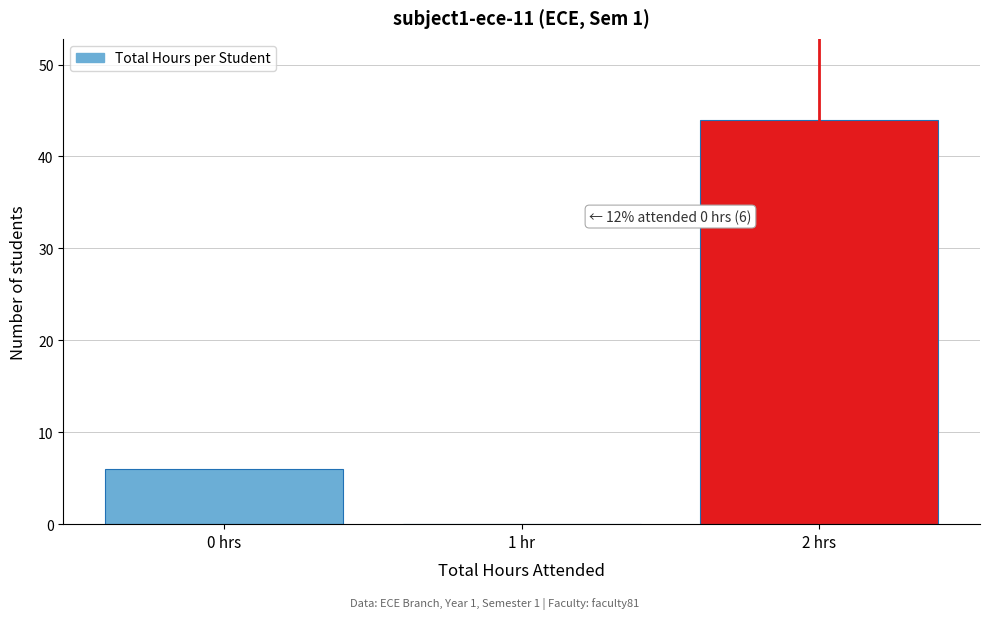

Reading left to right, list all the values displayed in this chart.

0 hrs=6	1 hr=0	2 hrs=44